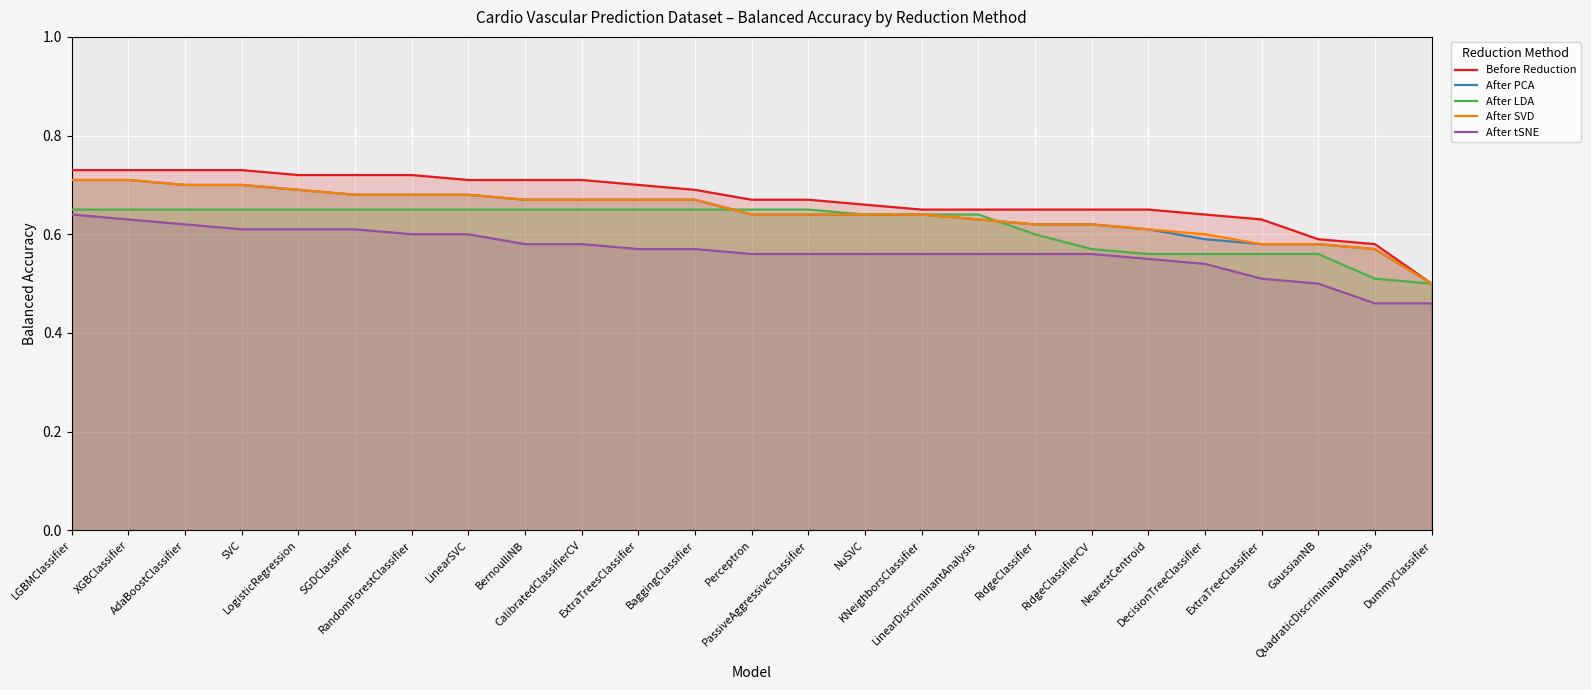

Is the value of After PCA at XGBClassifier greater than the value of After tSNE at LogisticRegression?

Yes